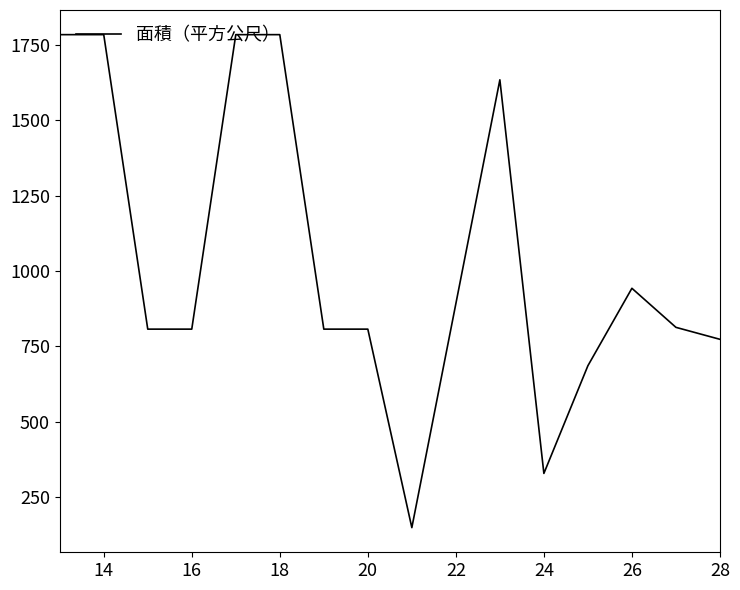

What is the smallest value displayed?

148.0